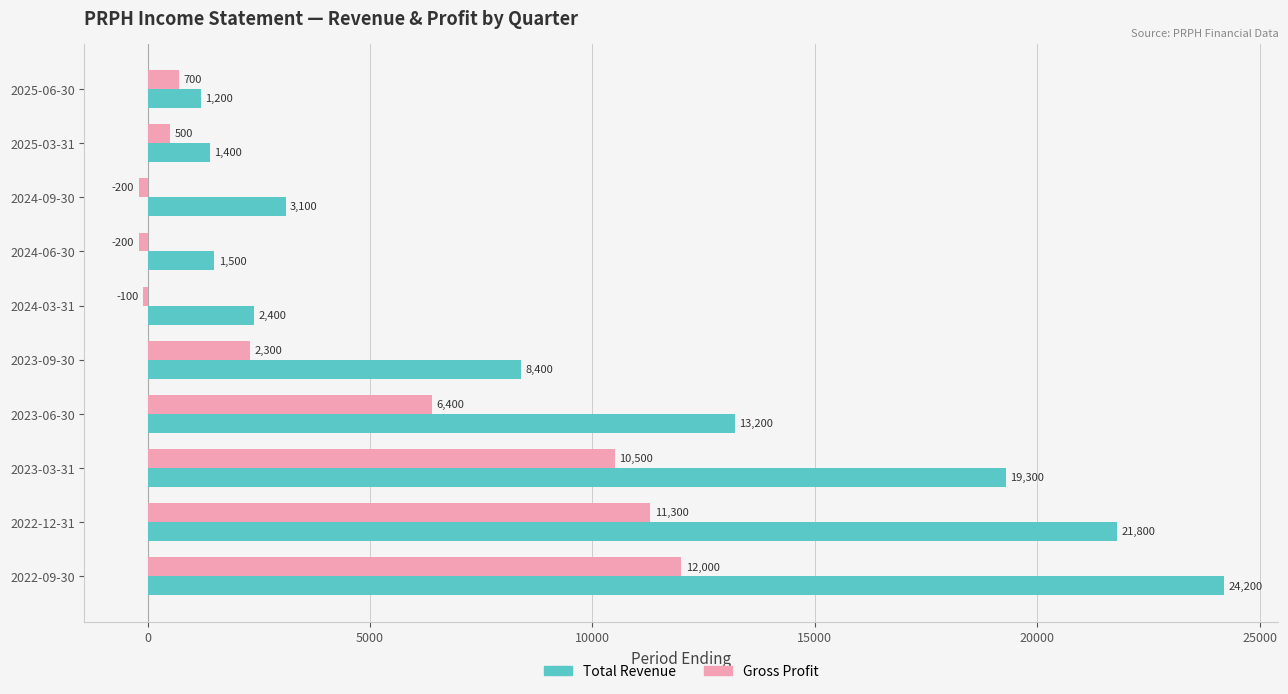

What is the difference between the maximum and minimum values in the Gross Profit series?

12200